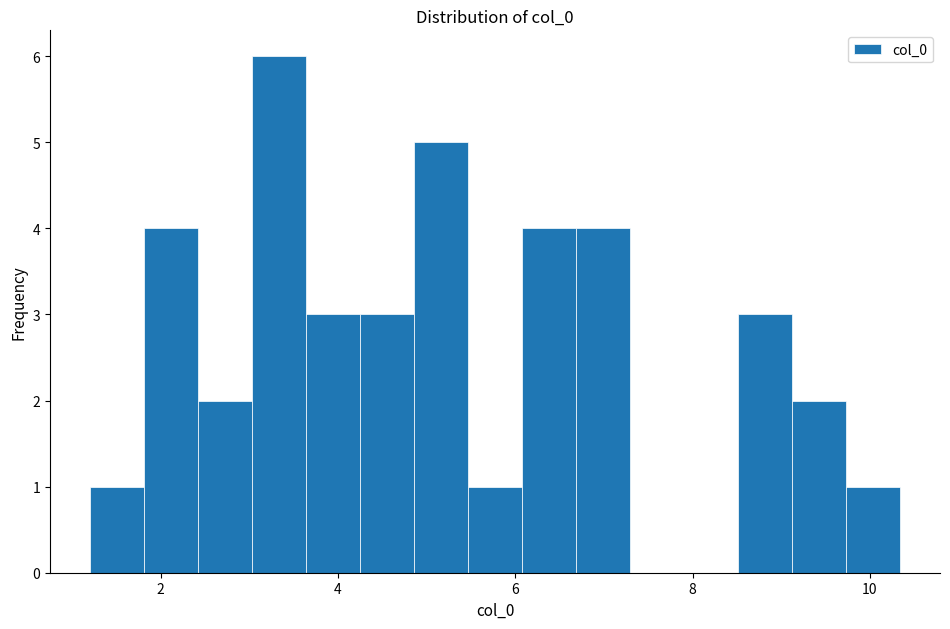

Around what value on the x-axis is the tallest bar? Give the approximate position of its centre, as read against the axis.

3.4